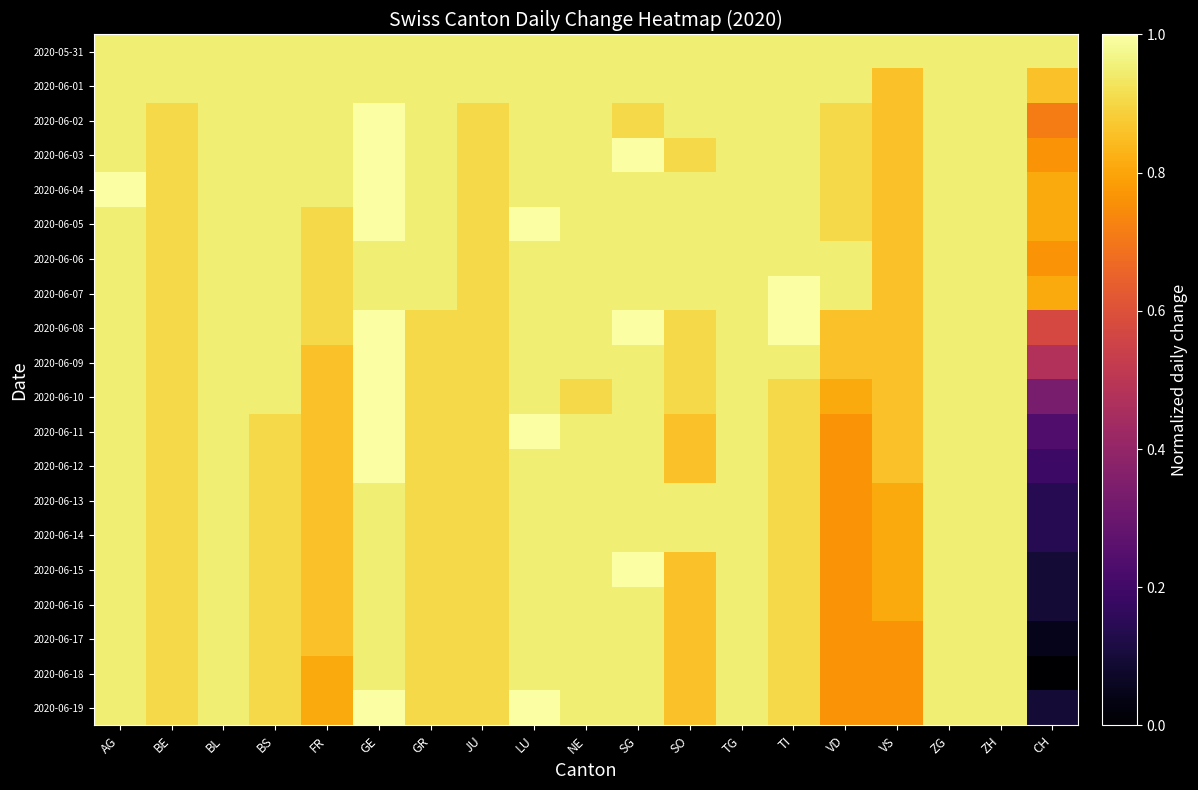

What is the total value across all series at BL?

19.0